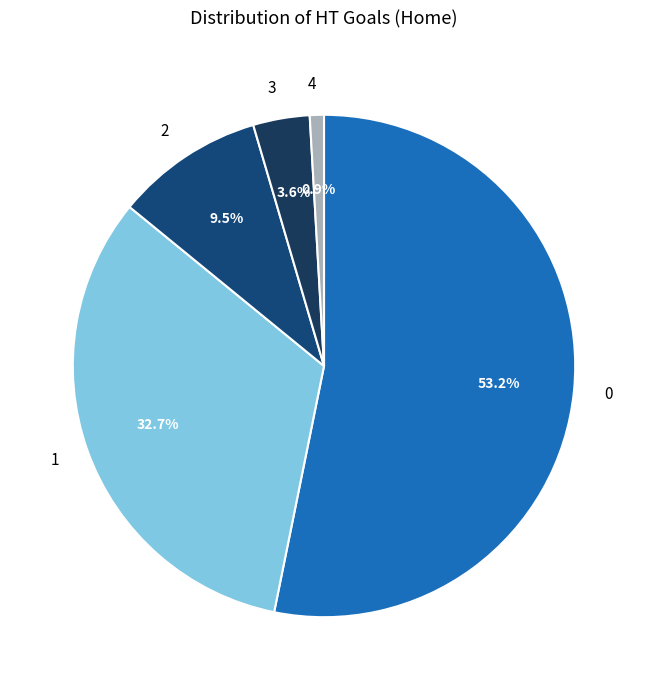

To the nearest percent, what is the difference between the 3 and 2 slice percentages?

6%